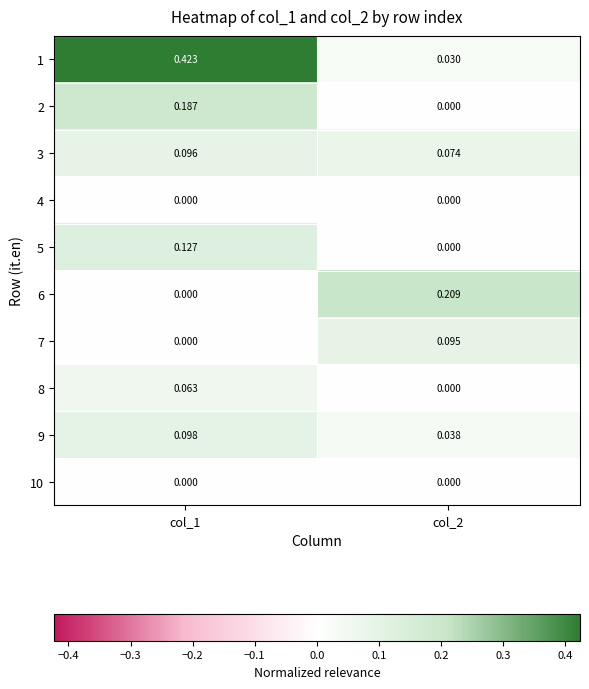

Which series has the widest spread of values?

1